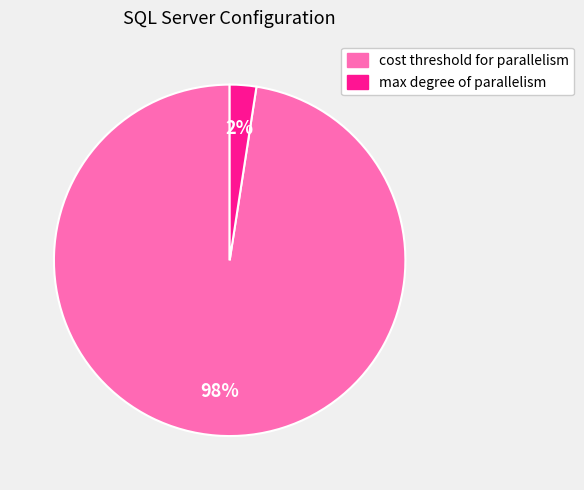

Does max degree of parallelism account for over 50% of the chart?

No